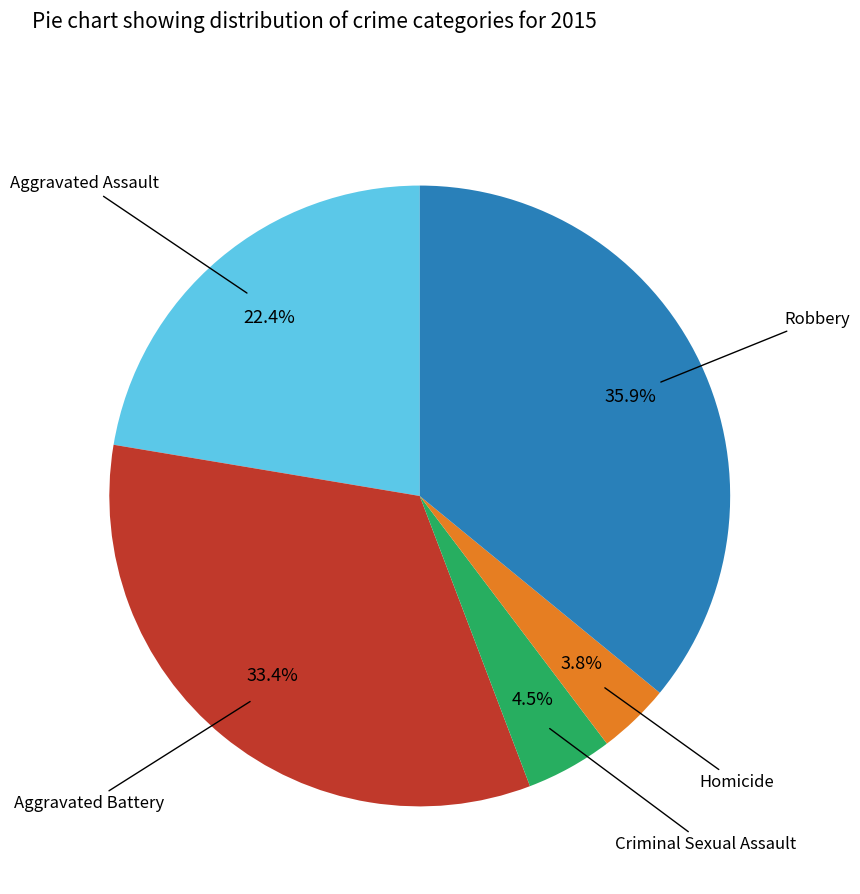

Does any single category account for the majority?

No